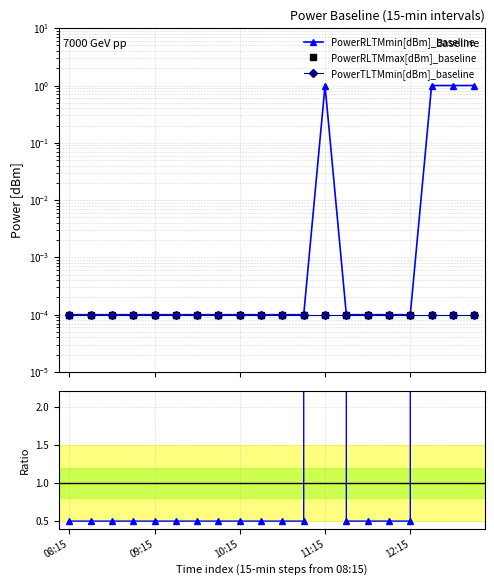

The PowerTLTMmin[dBm]_baseline series shows 0.0 at 18. True or false?

False